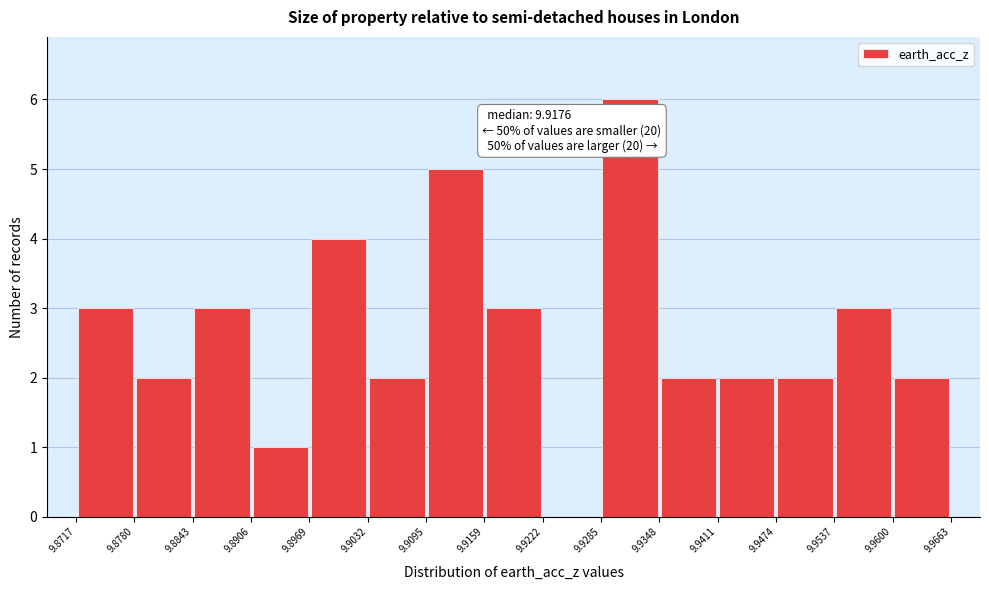

Over which range of the x-axis is the bar tallest?

9.9285 to 9.9348